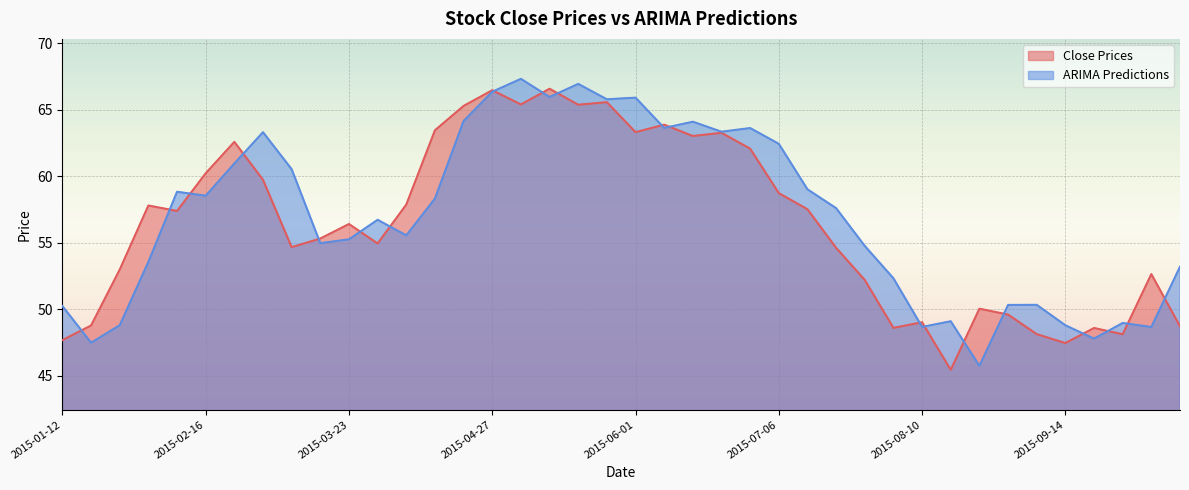

How many times do ARIMA Predictions and Close Prices cross each other?

20